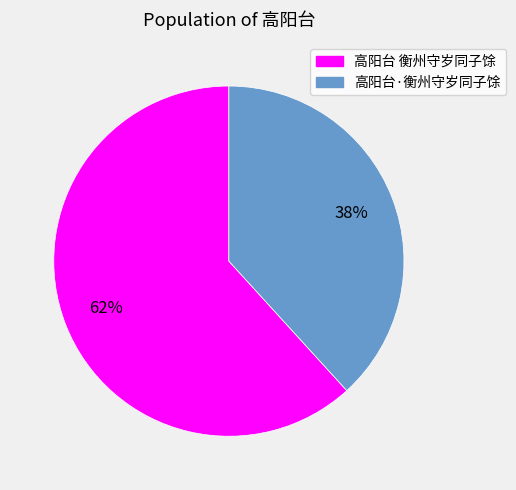

To the nearest percent, what is the difference between the 高阳台 衡州守岁同子馀 and 高阳台·衡州守岁同子馀 slice percentages?

24%